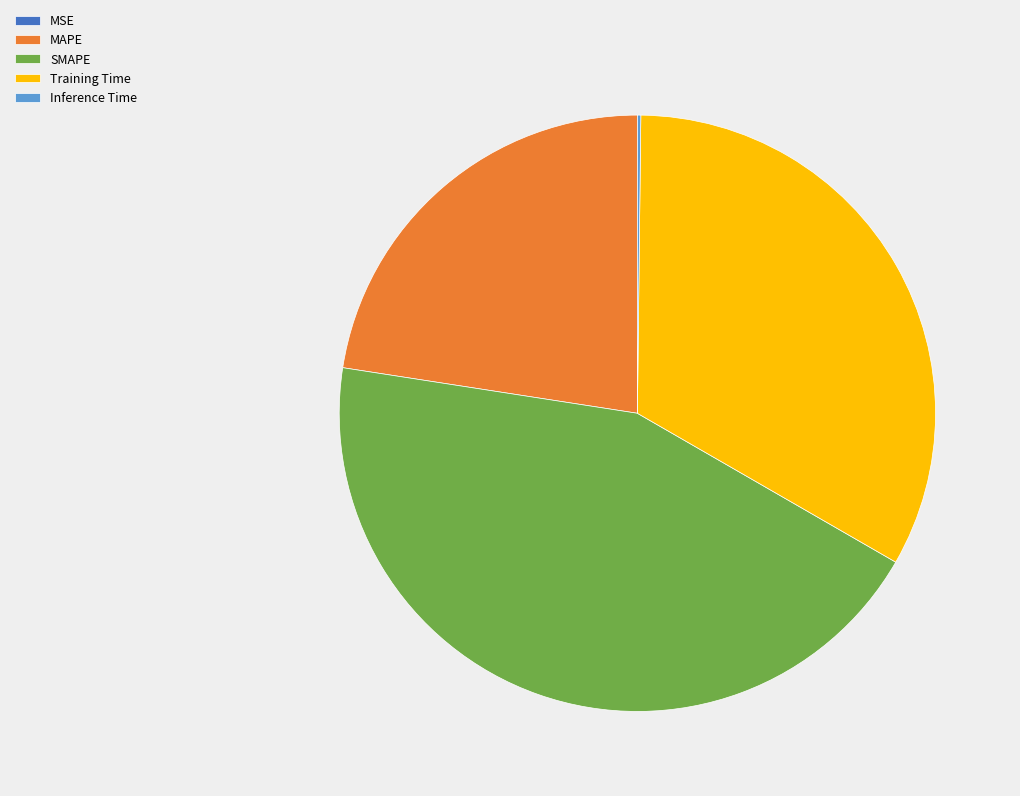

True or false: MAPE accounts for 34% of the total.

False